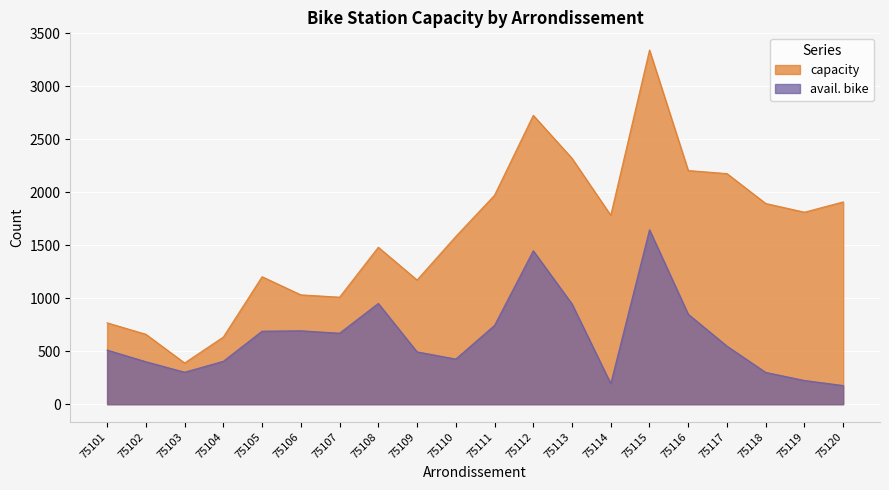

Where does the avail. bike series first go above 548?

75105